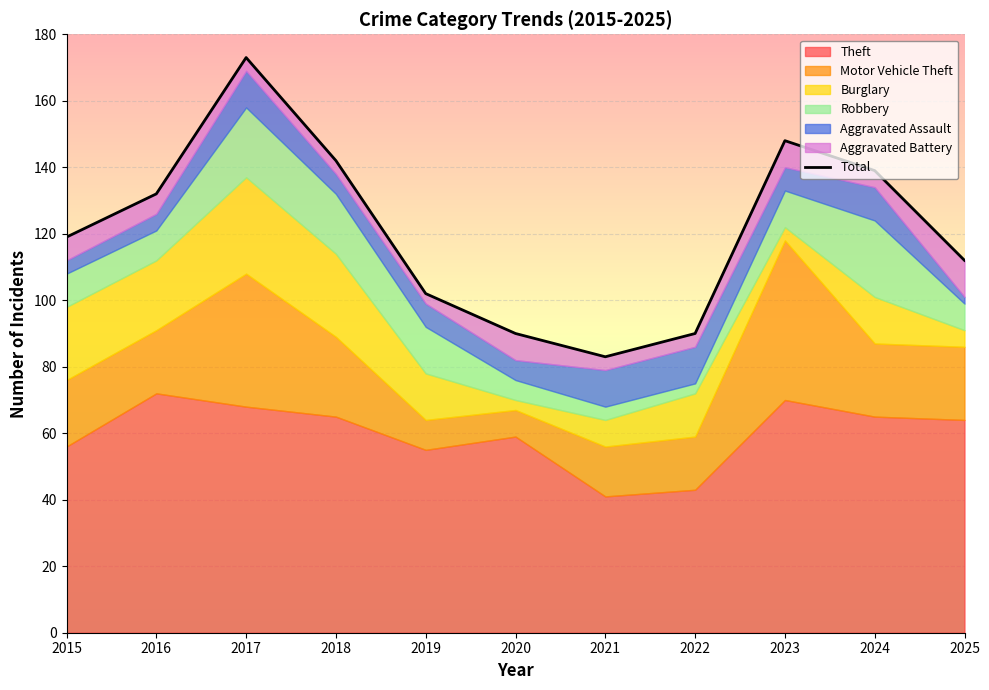

Is it true that the value at 2019 is 102?

True